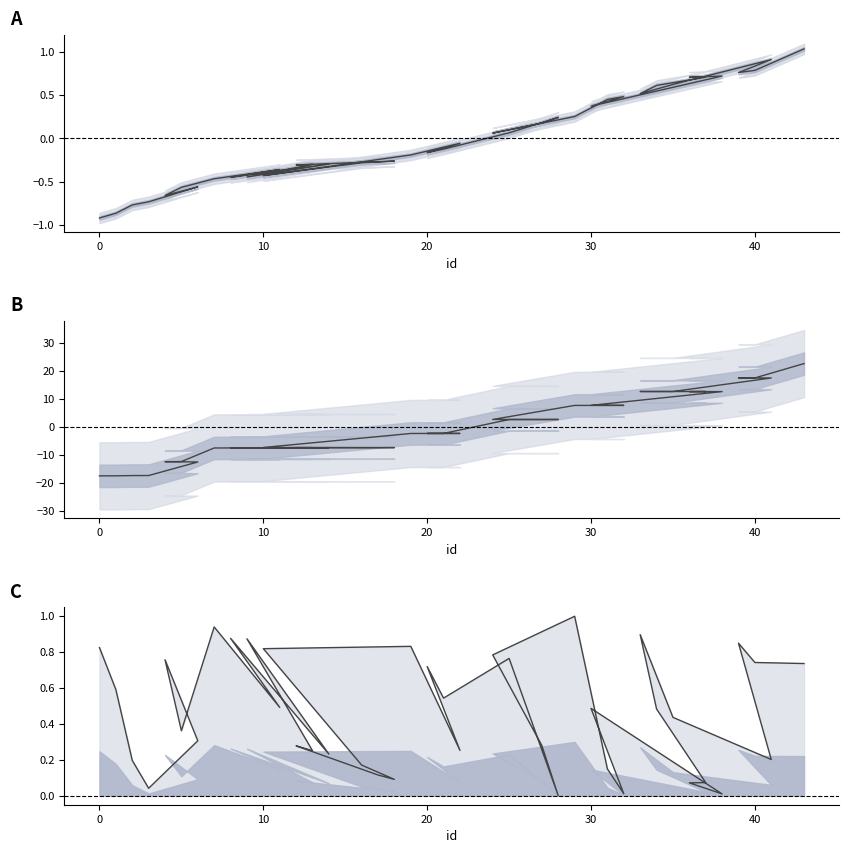

Which series has the widest spread of values?

end_fun